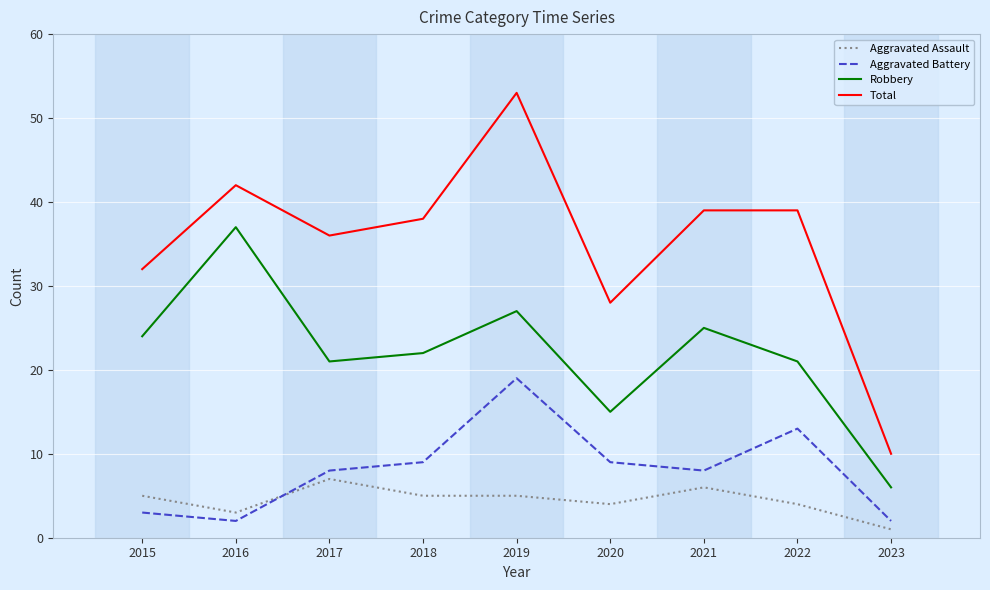

Count the number of data series in this chart.

4